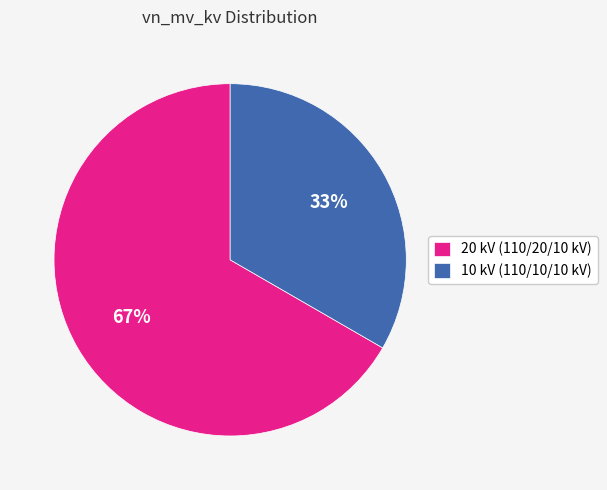

True or false: 10 kV (110/10/10 kV) accounts for 33% of the total.

True